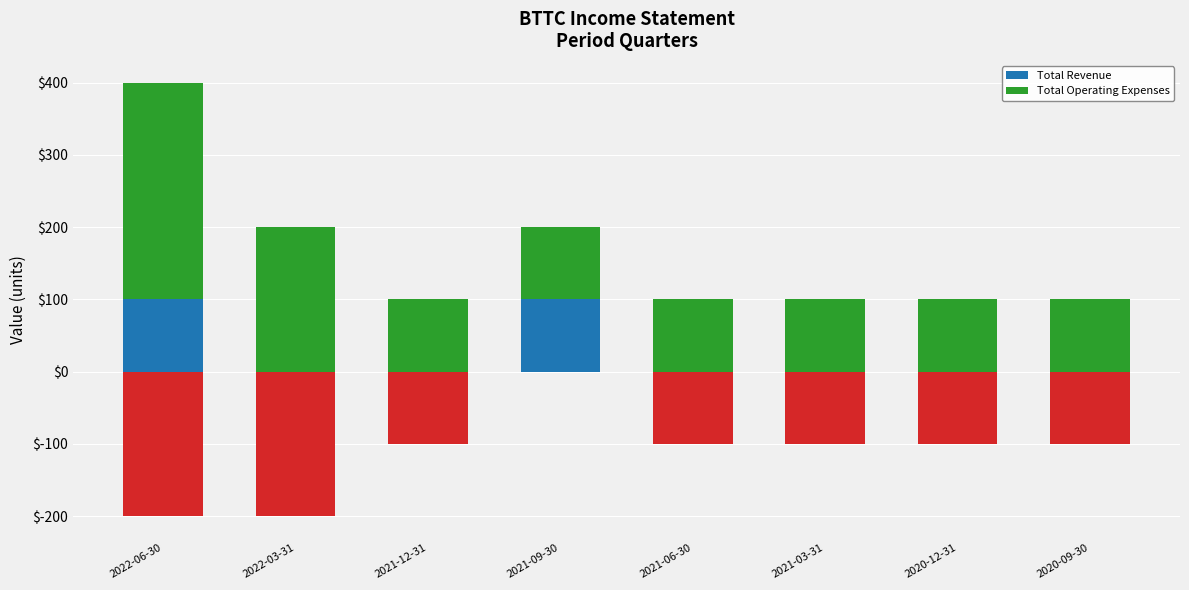

Between 2021-12-31 and 2020-12-31, which series saw the biggest shift?

Total Revenue